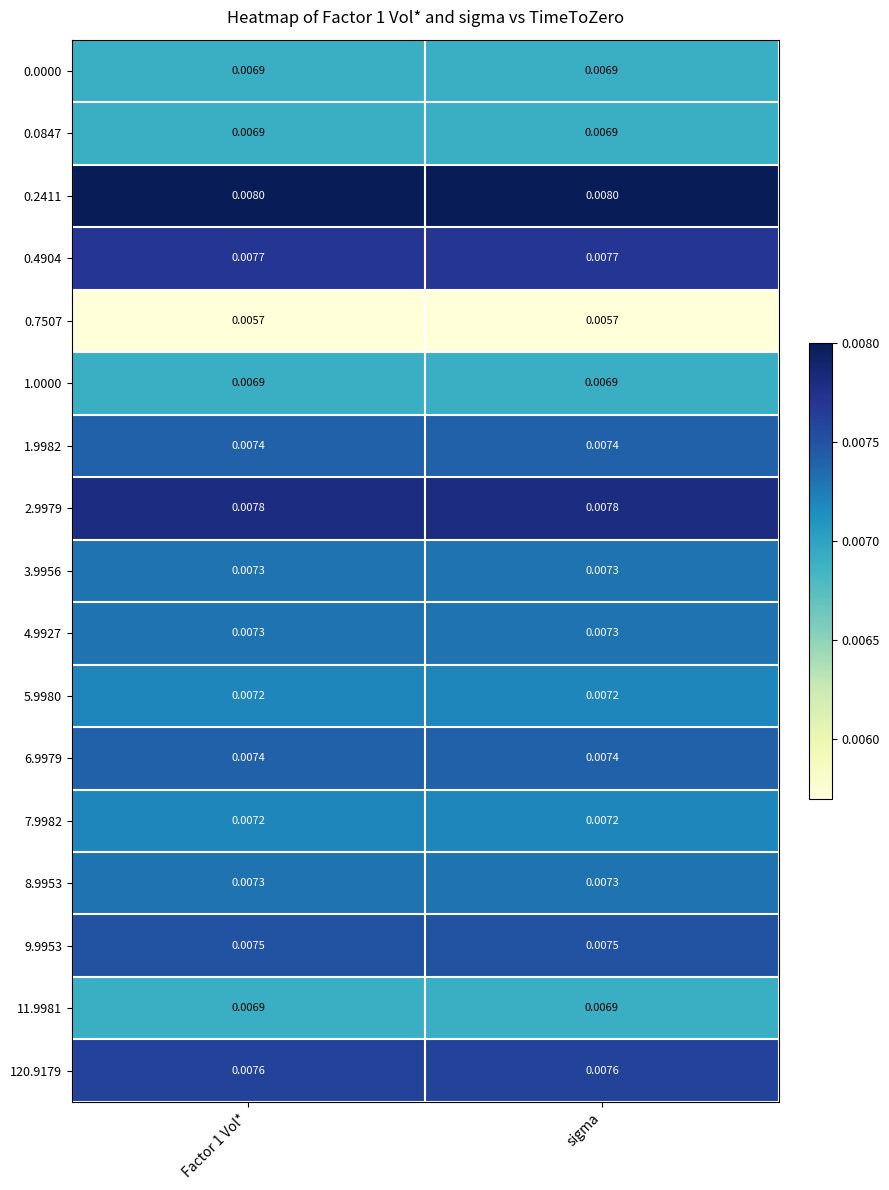

Is the value of 1.9982 at sigma greater than the value of 3.9956 at sigma?

Yes